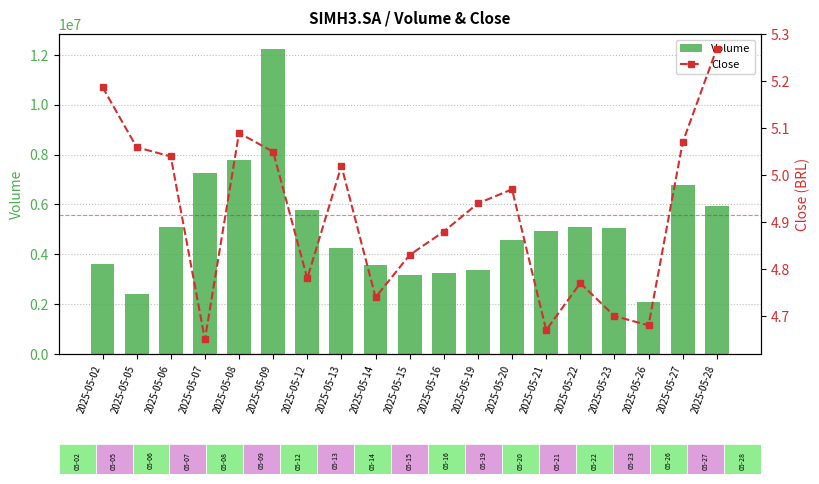

What is the difference between the highest and lowest values at 2025-05-14?

3569495.3